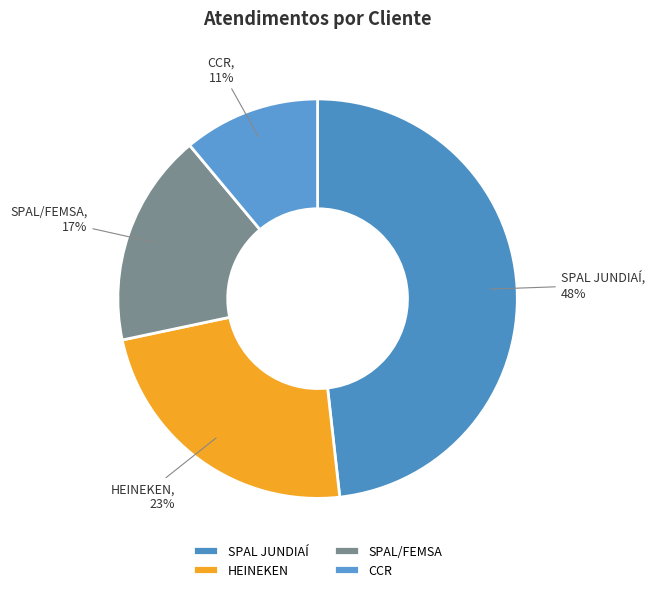

The SPAL JUNDIAÍ slice represents 48% of the pie. True or false?

True